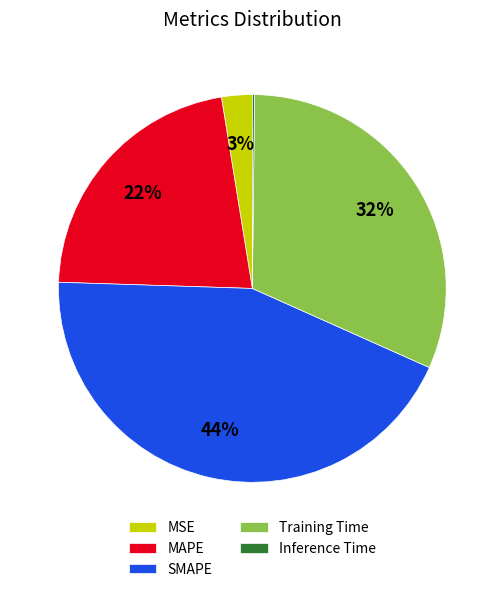

Does any single category account for the majority?

No